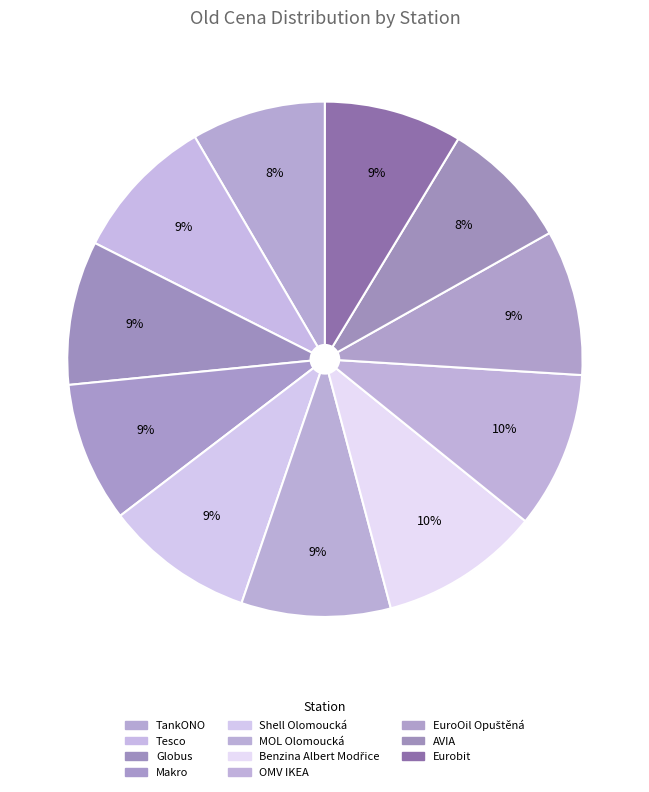

To the nearest percent, what is the average slice percentage?

9%